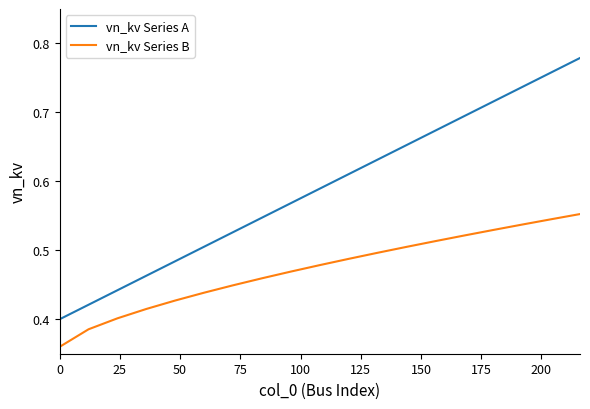

Which series has the largest range (max minus min)?

vn_kv Series A